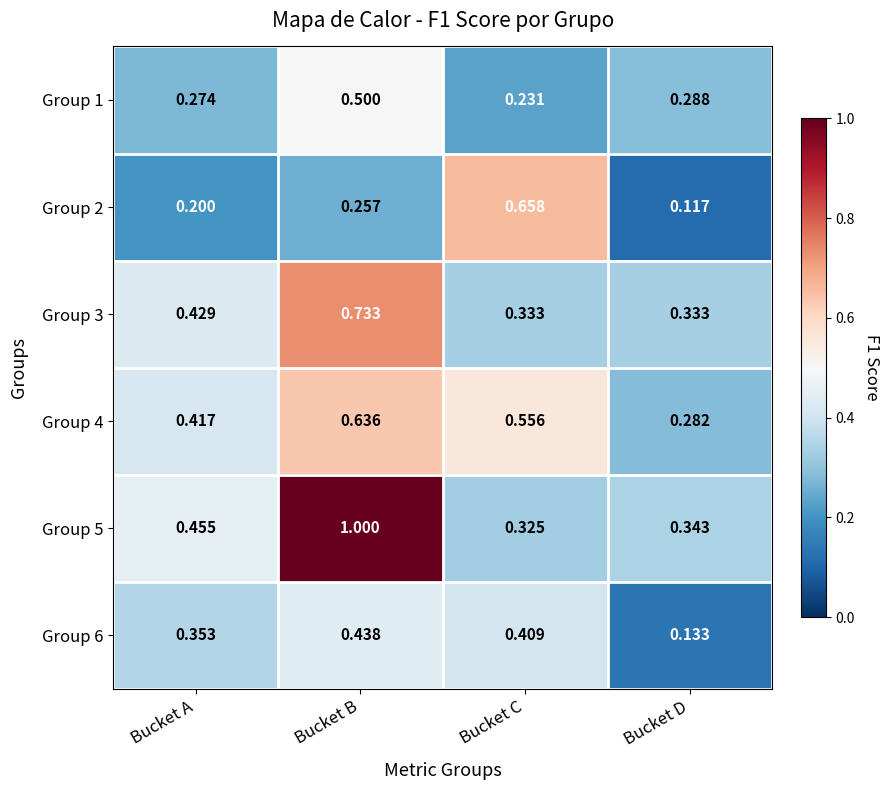

Where is Group 2 nearest to the value 0?

Bucket D